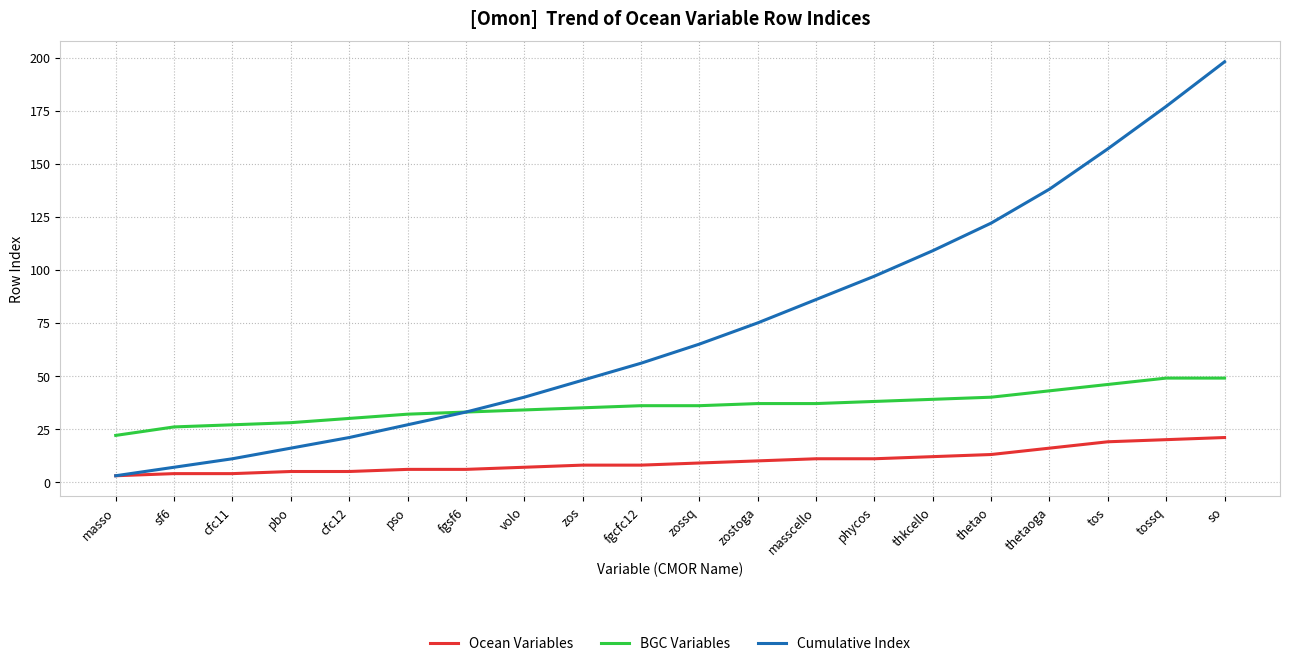

Between volo and zossq, which series saw the biggest shift?

Cumulative Index